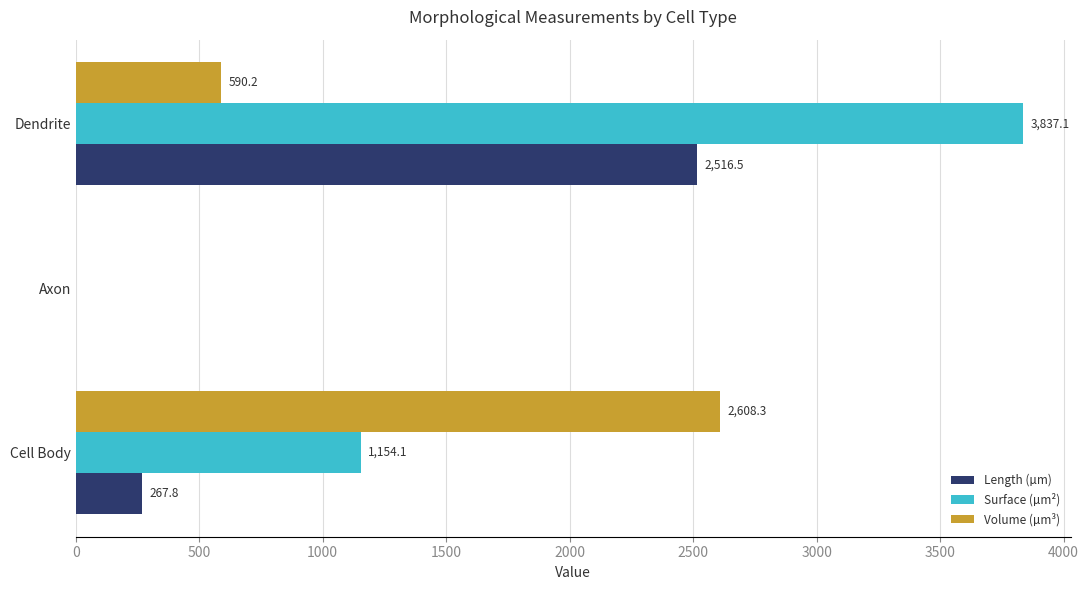

Which series changed the most between Axon and Dendrite?

Surface (µm²)